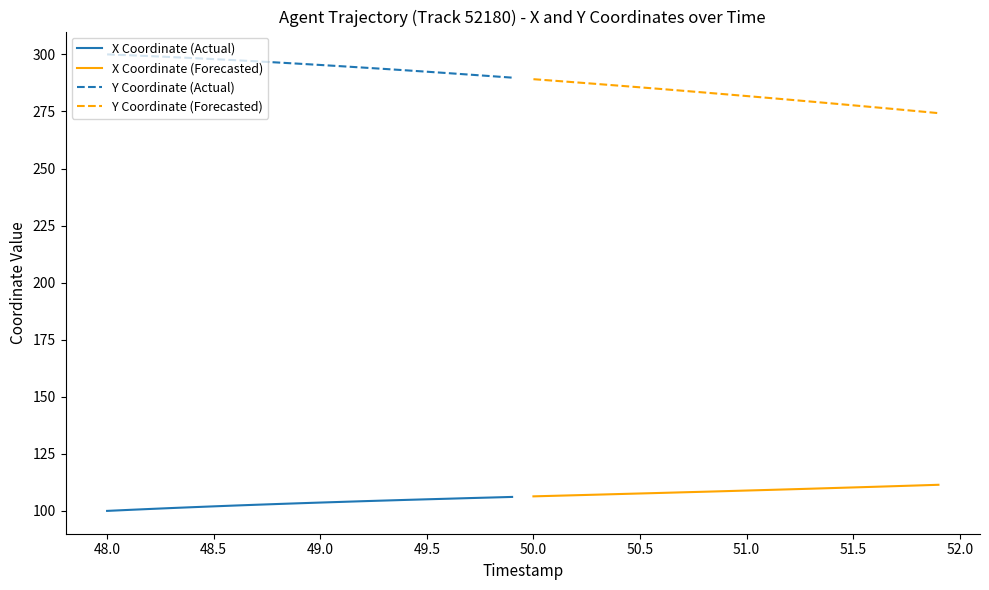

Reading left to right, what are all the values shown in this chart?

X Coordinate (Actual): 100.0	100.4	100.8	101.2	101.6	102.0	102.3	102.7	103.0	103.3	103.6	103.9	104.2	104.5	104.8	105.1	105.3	105.6	105.9	106.1
X Coordinate (Forecasted): 106.4	106.6	106.9	107.1	107.4	107.6	107.9	108.1	108.4	108.6	108.9	109.2	109.5	109.7	110.0	110.3	110.6	110.8	111.1	111.4
Y Coordinate (Actual): 300.0	299.6	299.2	298.8	298.4	297.9	297.5	297.0	296.4	295.9	295.4	294.8	294.2	293.6	293.0	292.4	291.8	291.1	290.5	289.8
Y Coordinate (Forecasted): 289.1	288.4	287.7	287.0	286.3	285.6	284.8	284.1	283.3	282.5	281.7	281.0	280.1	279.3	278.5	277.7	276.8	276.0	275.1	274.3